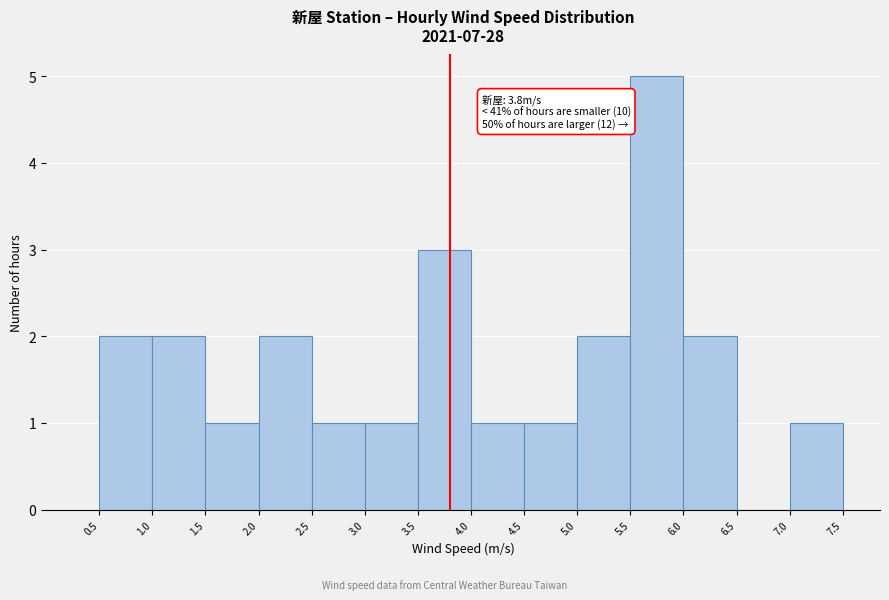

Over which range of the x-axis is the bar tallest?

5.5 to 6.0